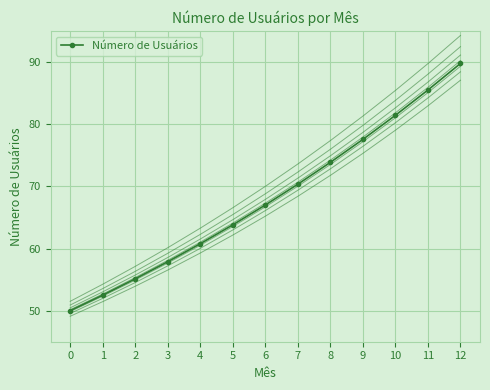

What is the ratio of the value at 11 to the value at 2?

1.6